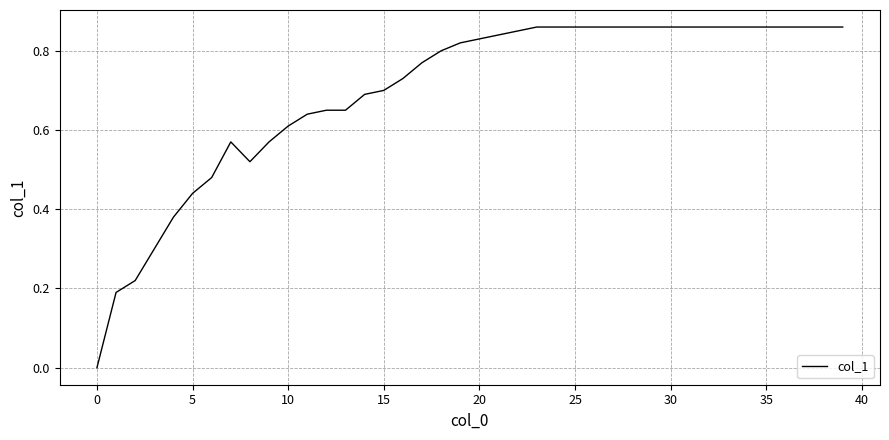

How many lines are shown in the chart?

1